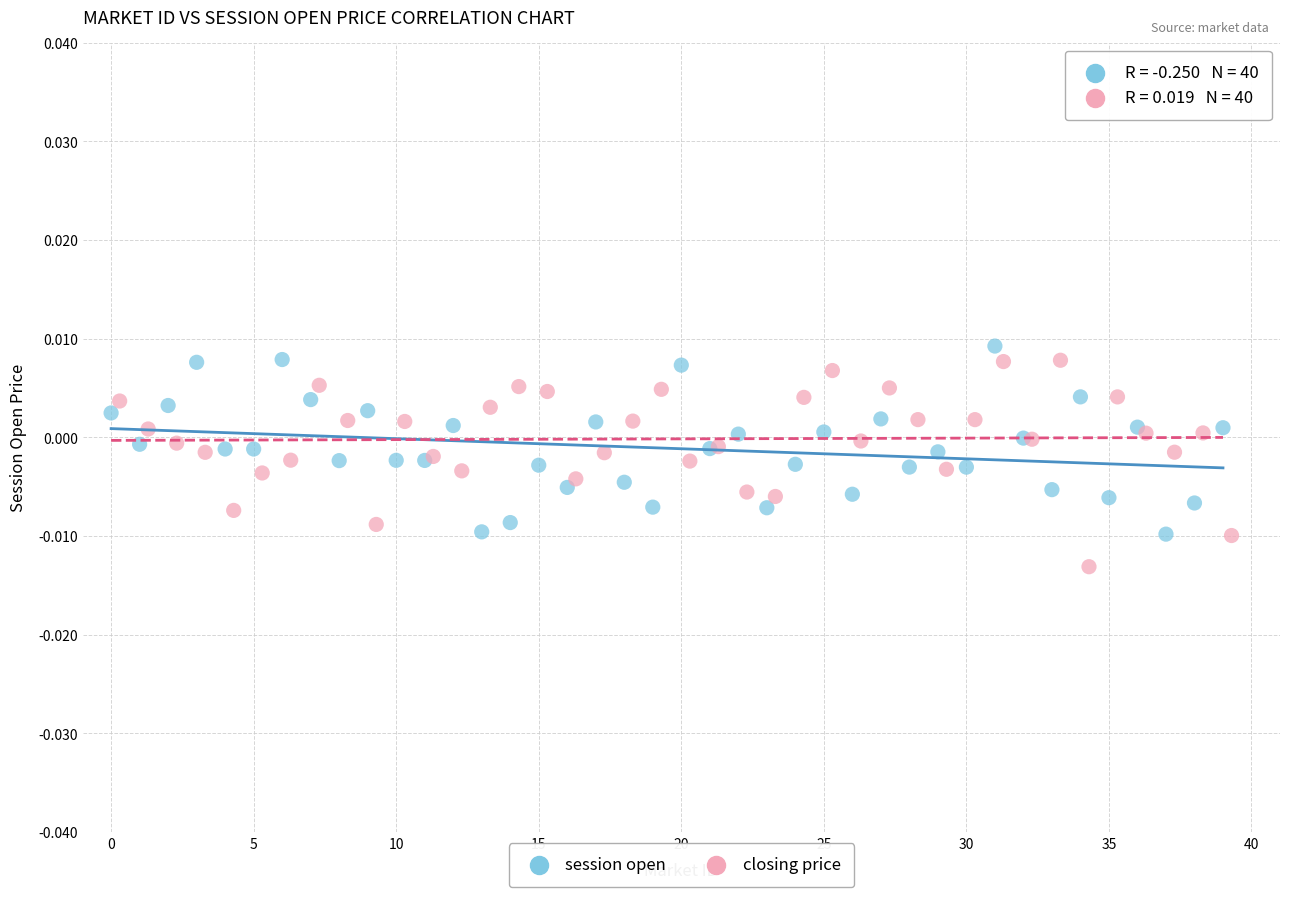

Which series reaches the minimum Y coordinate?

closing price